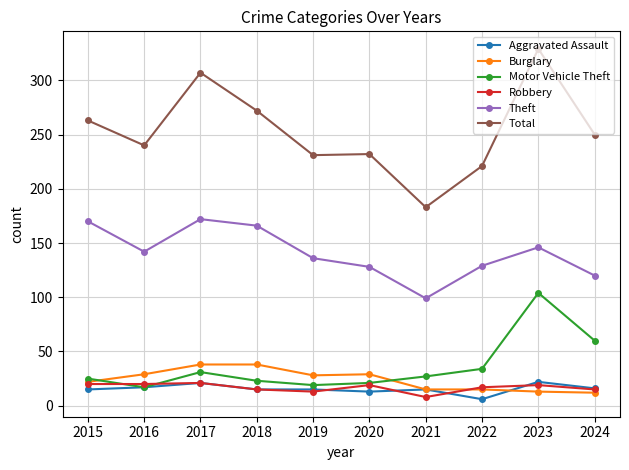

After their last crossing, which series has the higher values: Motor Vehicle Theft or Burglary?

Motor Vehicle Theft